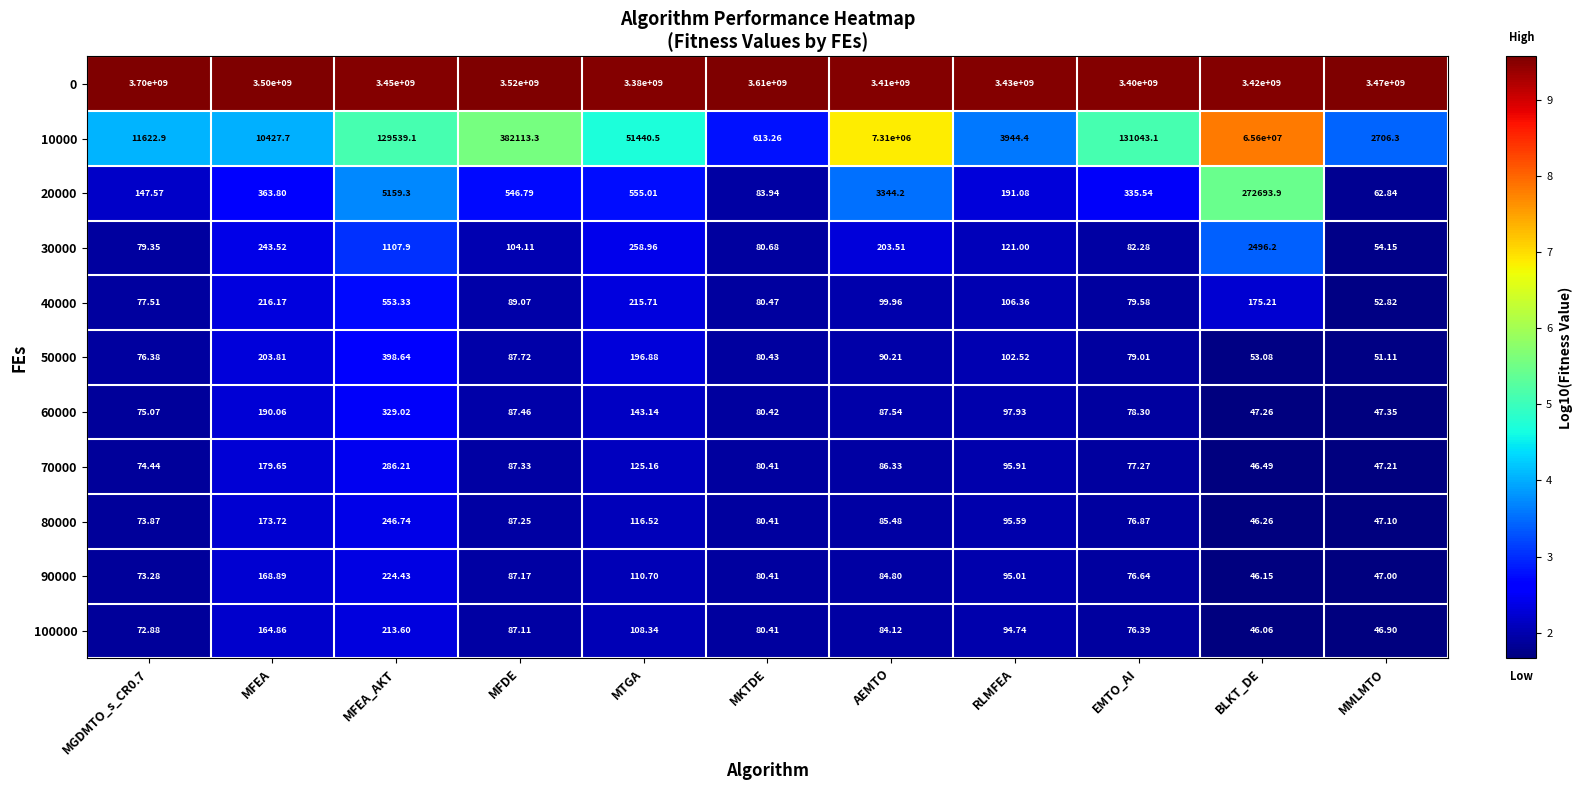

At which label is 0 closest to 3540000000?

MFDE